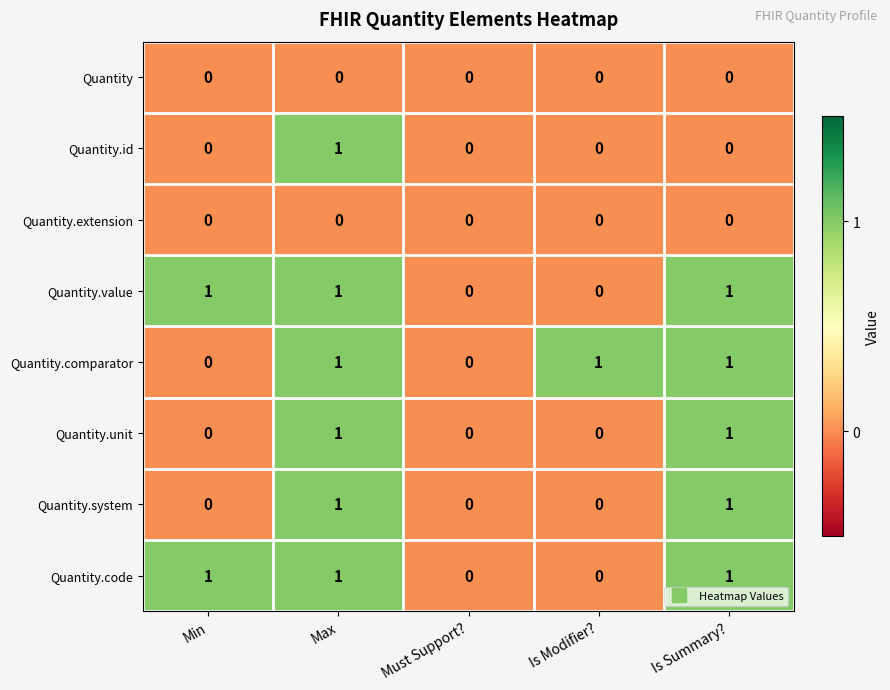

Is the value of Quantity.extension at Must Support? greater than the value of Quantity.value at Is Summary??

No